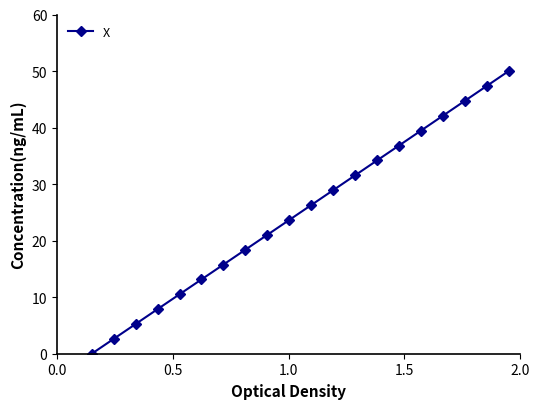

What is the sum of all values?

499.7